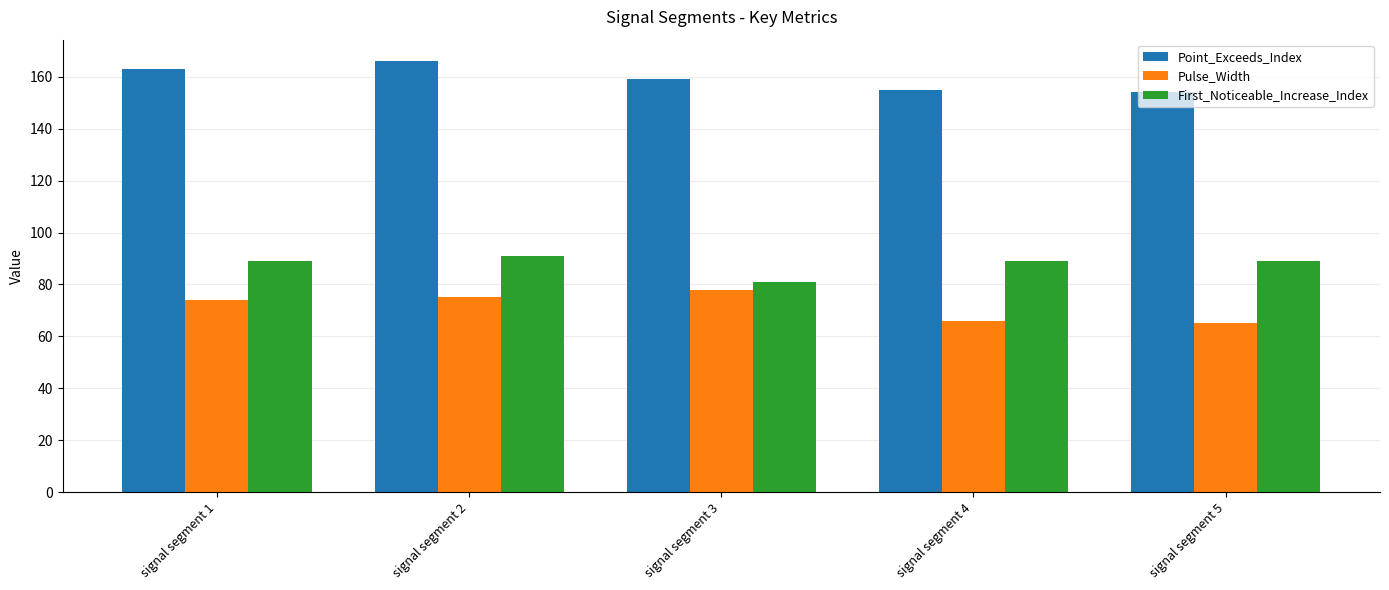

What are all the series names shown in the legend?

Point_Exceeds_Index, Pulse_Width, First_Noticeable_Increase_Index